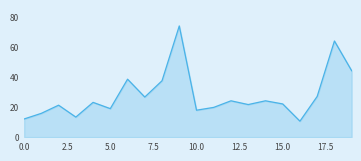

What is the minimum value shown in the chart?

10.6